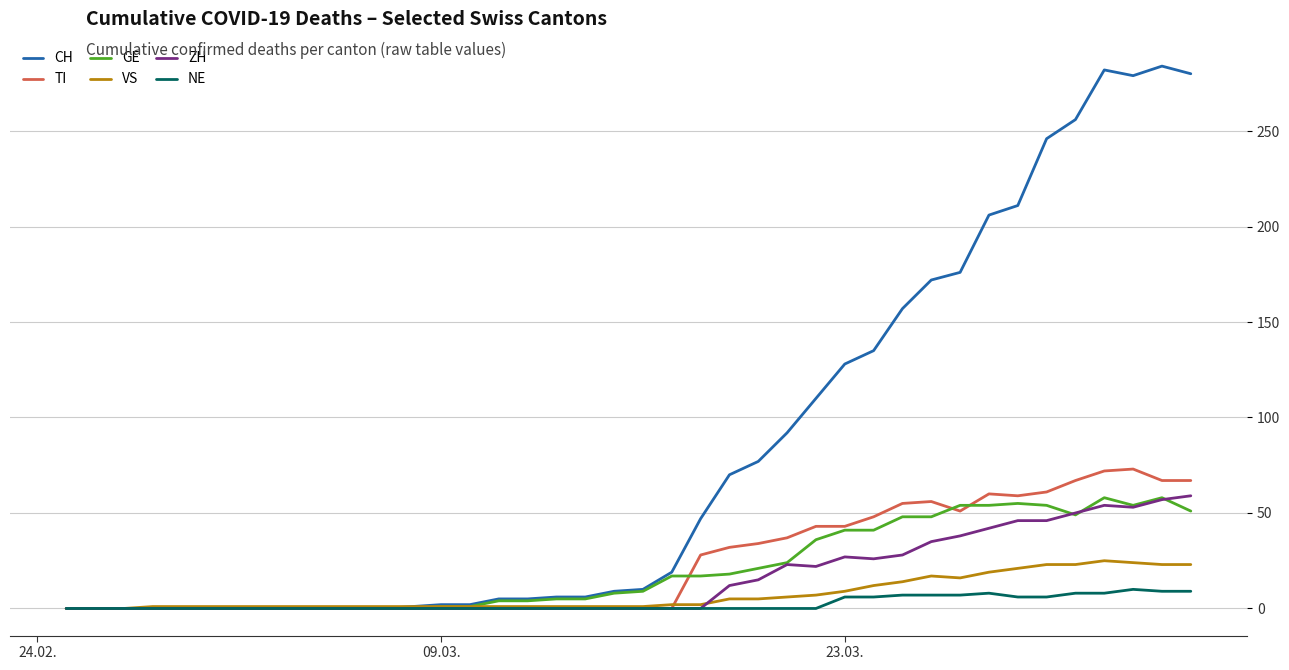

Which series has the largest range (max minus min)?

CH